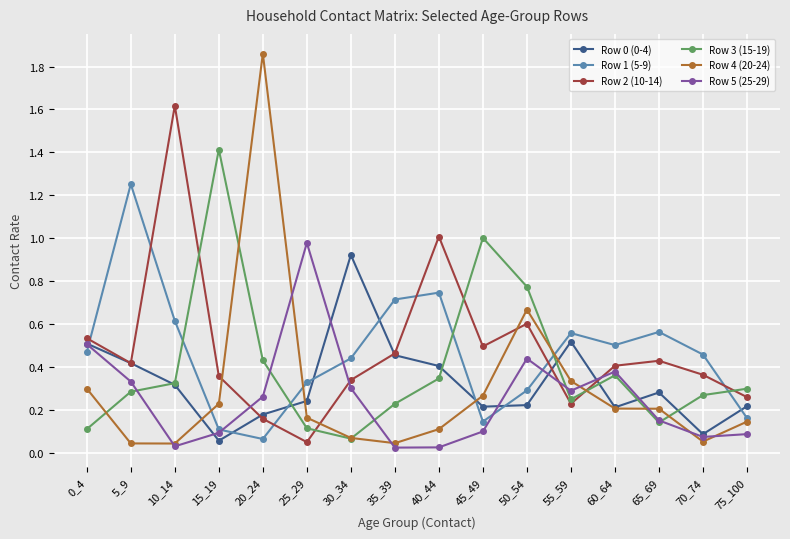

Which category has the lowest value in the Row 2 (10-14) series?

25_29